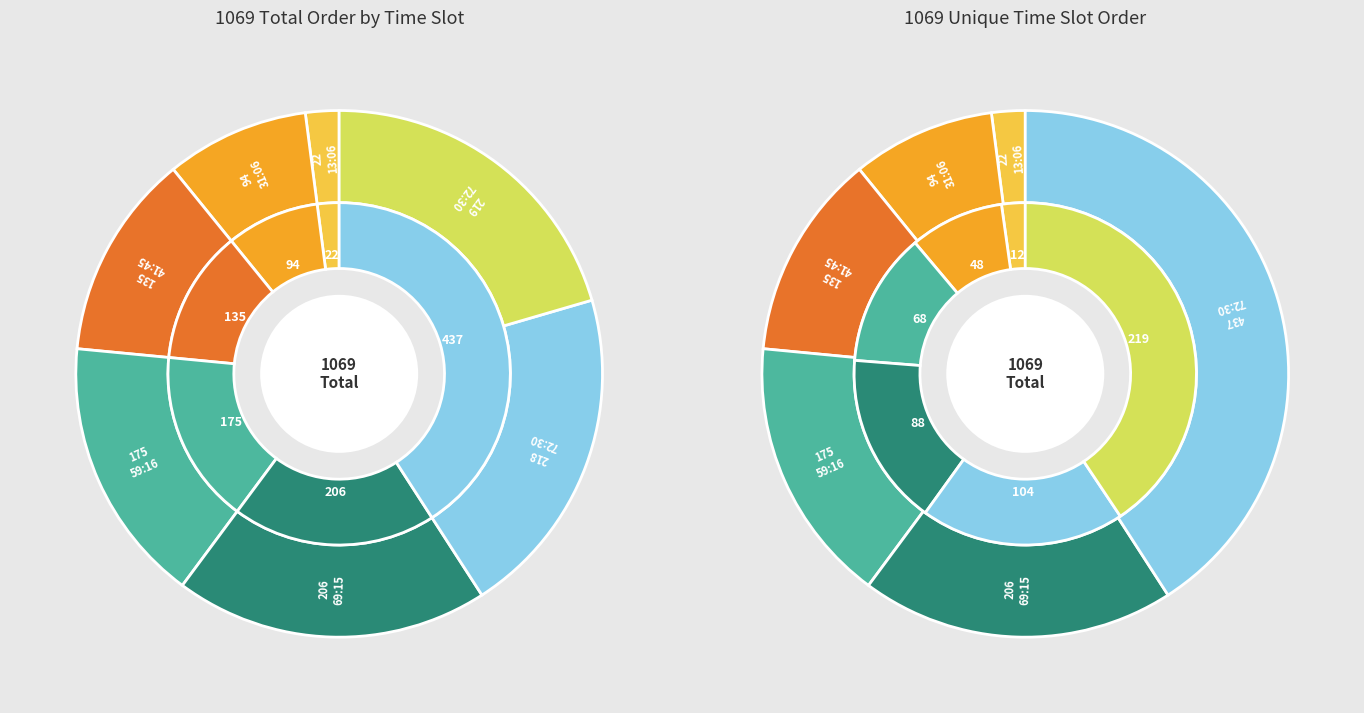

Rank the categories by value from highest to lowest.

72:30, 72:30, 69:15, 59:16, 41:45, 31:06, 13:06